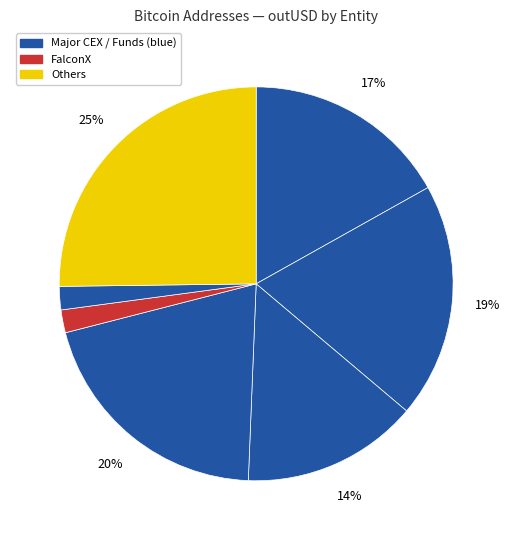

How many segments does this pie chart have?

7